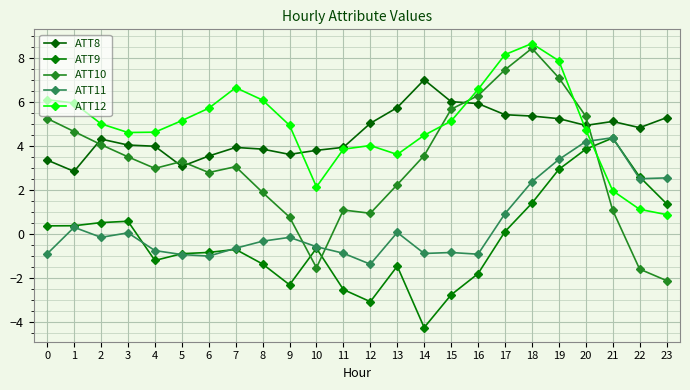

What is the minimum value shown in the chart?

-4.3